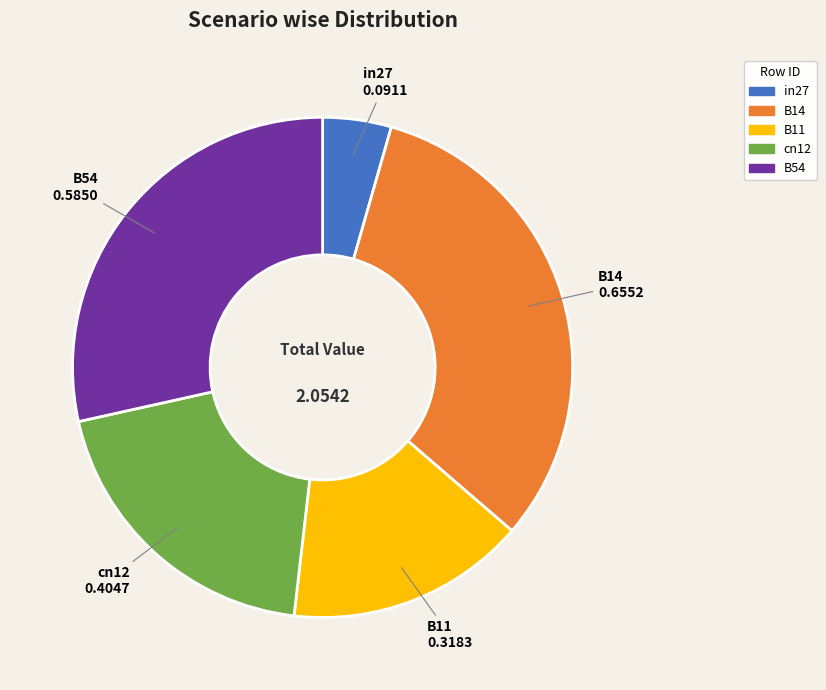

Is there any slice that represents more than half of the pie?

No